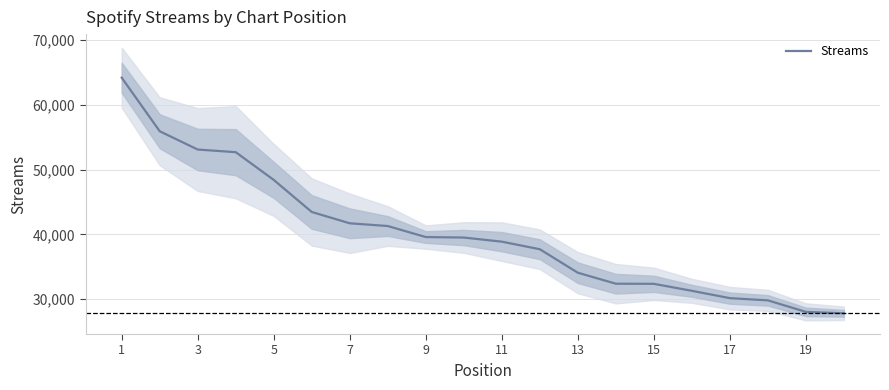

What is the highest value of the Streams series?

64179